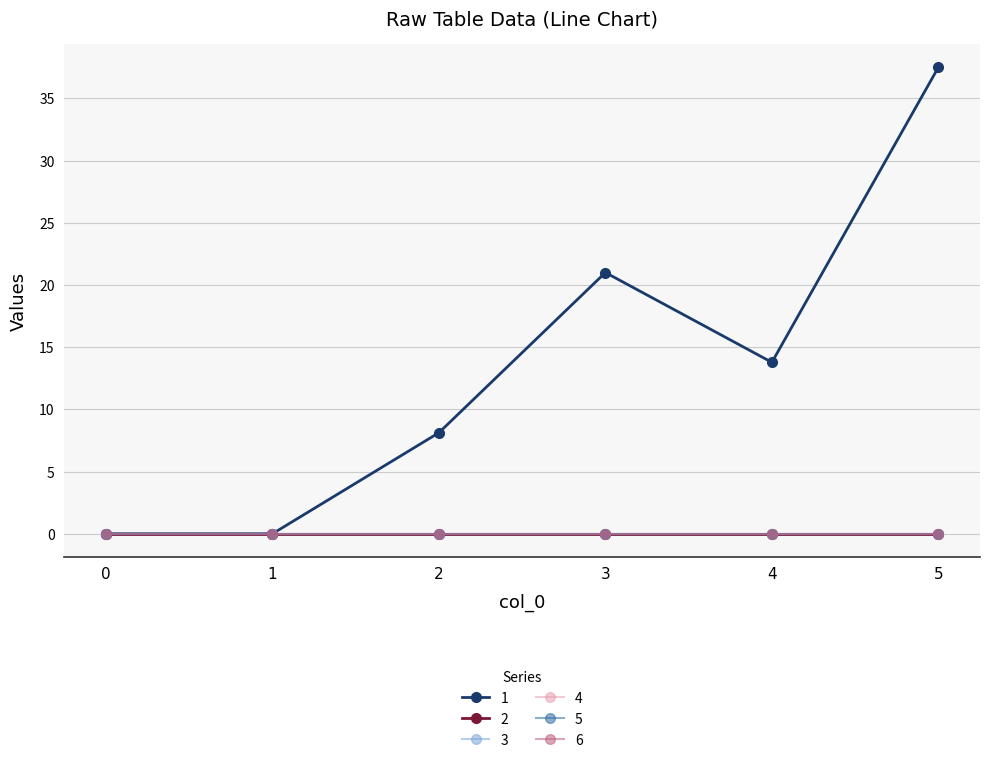

True or false: 4 has a value of 0.0 at 3.

True